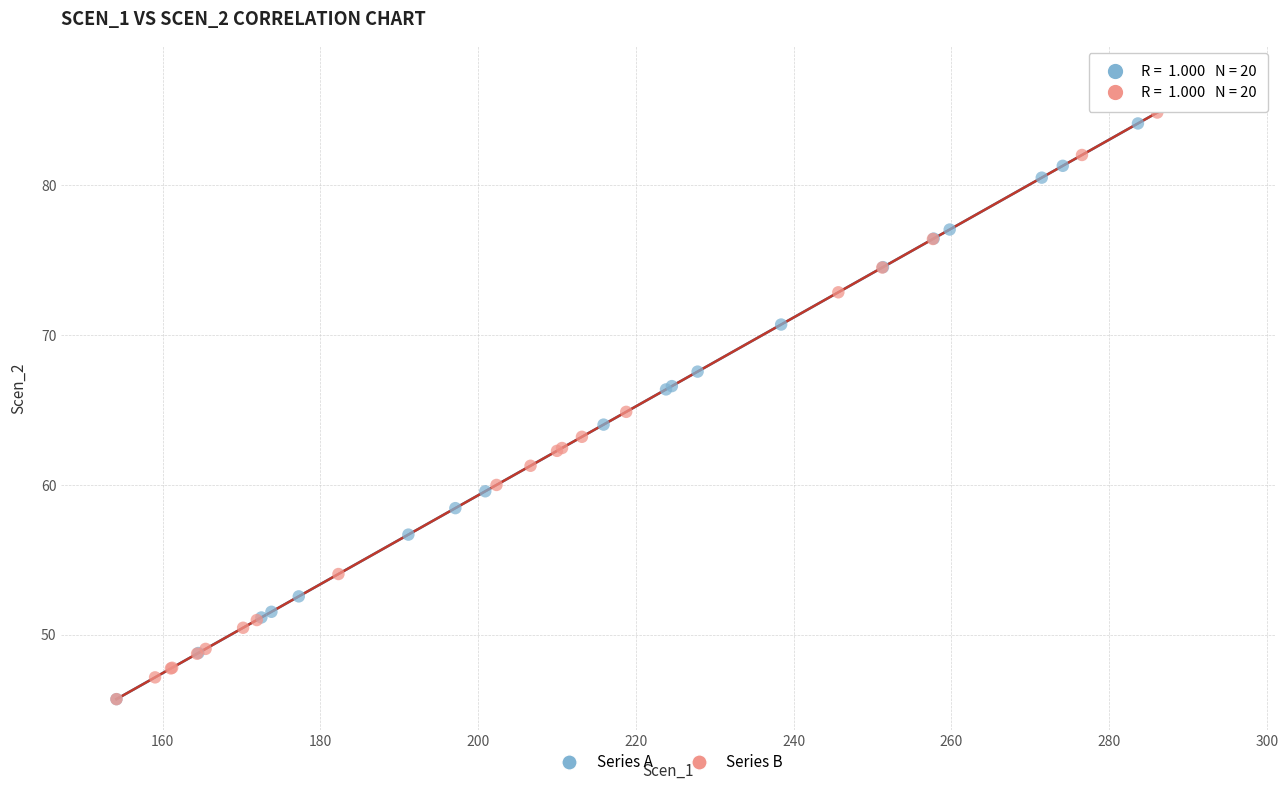

Which series has the widest spread of Y values?

Series A